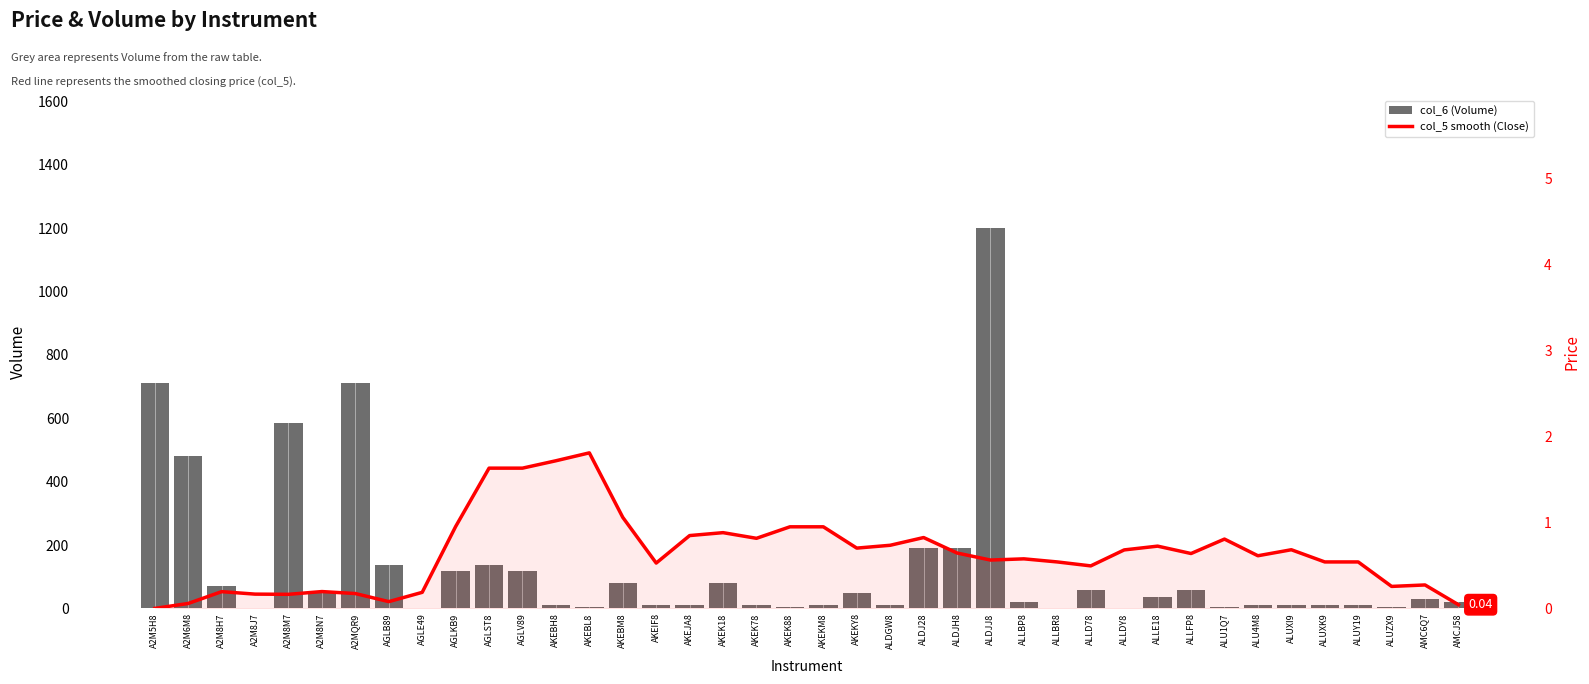

What is the value of the col_6 (Volume) bar at the 35th from the left?

10.0